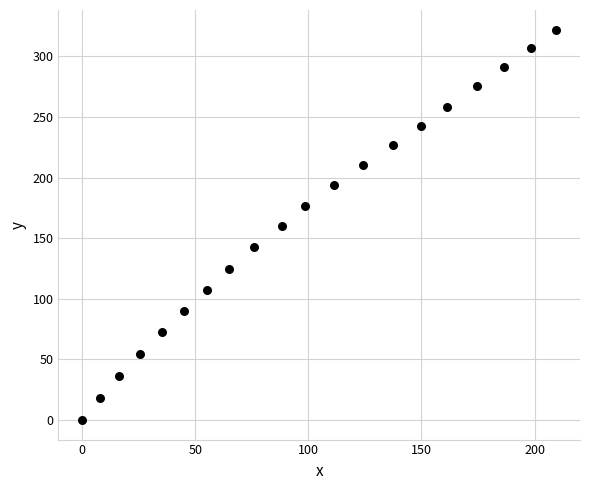

What is the range of Y values (max minus min)?

322.1